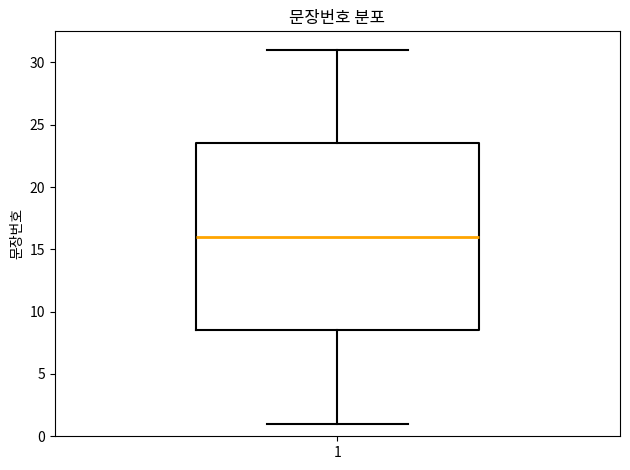

Transcribe this box plot: give where the median line is, the range the box spans, and where the two whiskers end, as read against the y-axis. The values are not printed on the chart, so give them approximately, as read against the axis.

median 16.0, box 8.5 to 23.5, whiskers 1.0 to 31.0